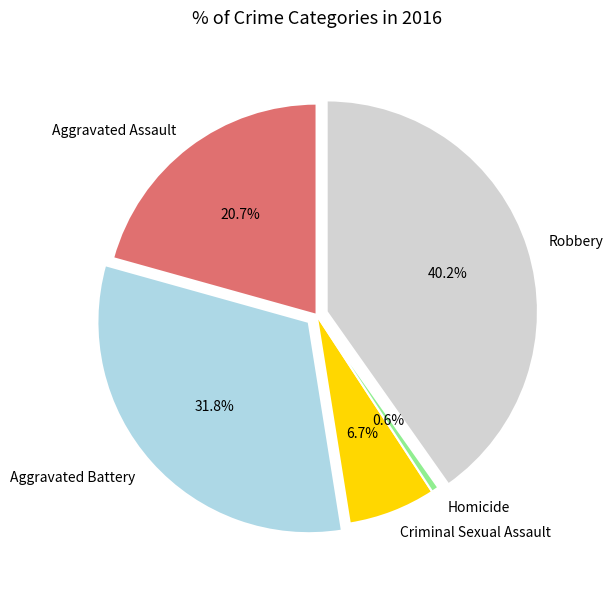

How many slices are in this pie chart?

5